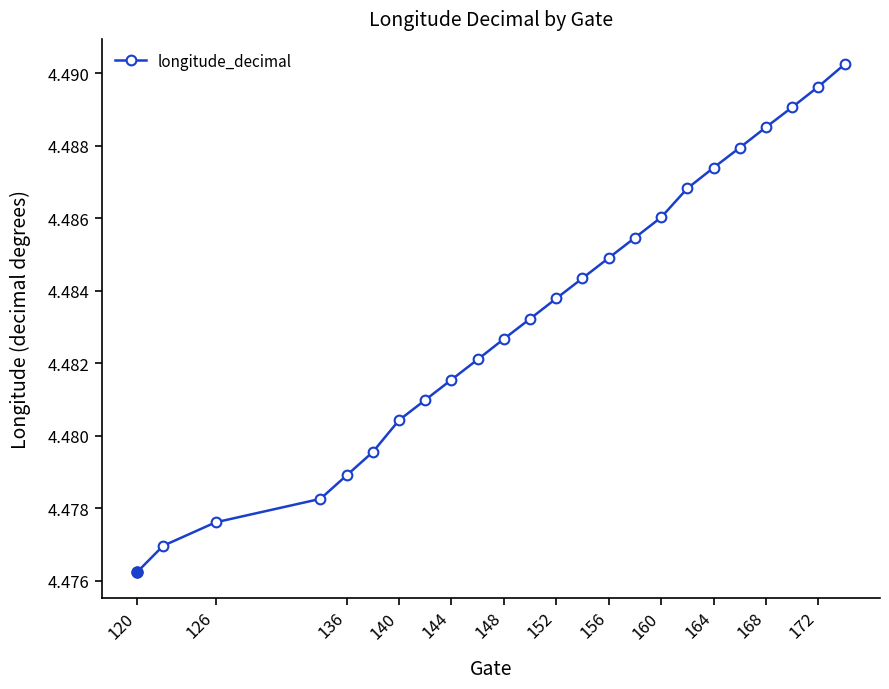

True or false: the data has more than 1 interior local peaks.

False